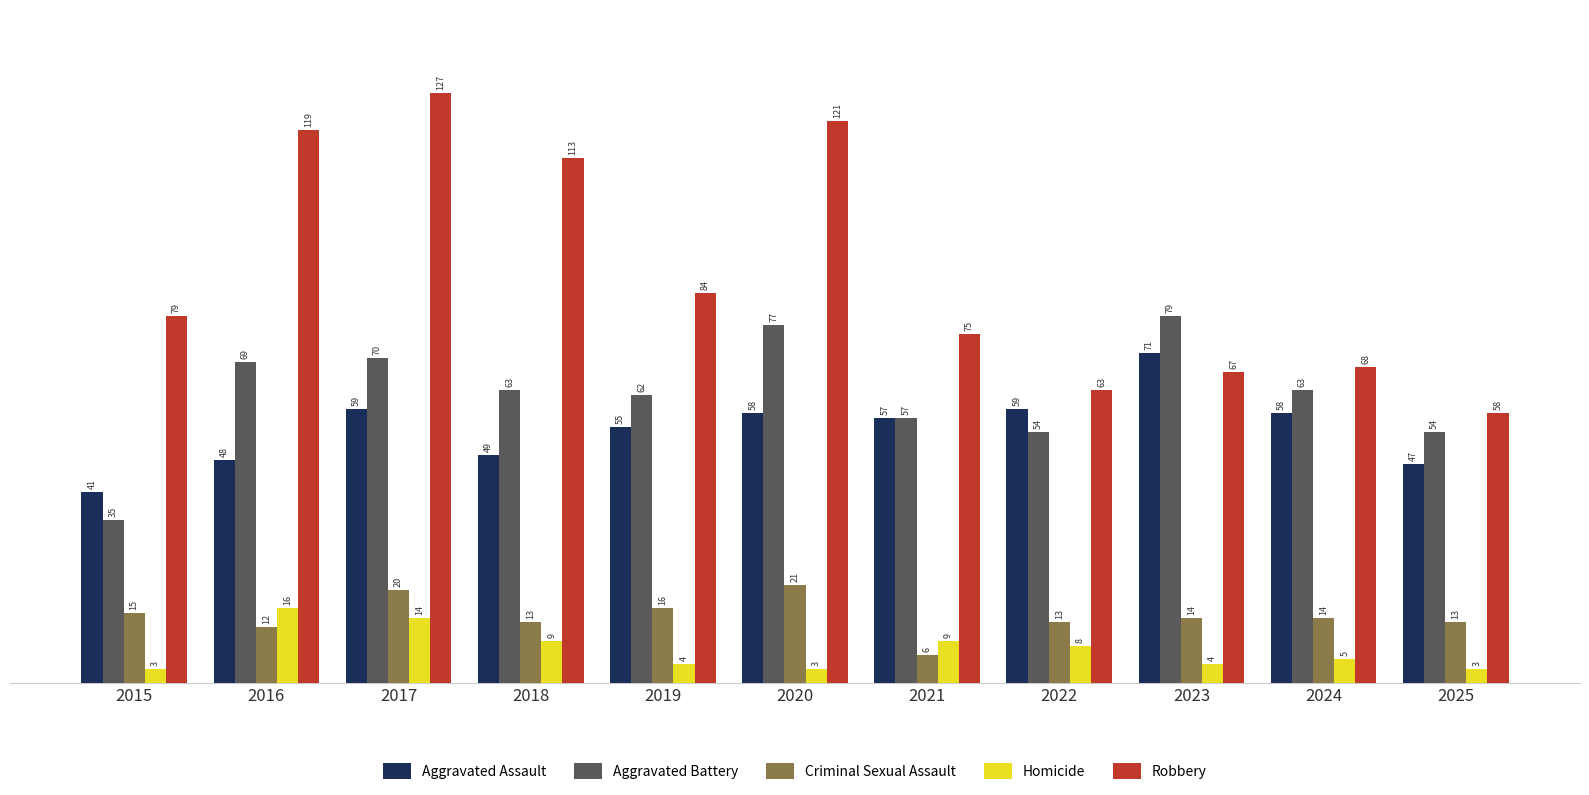

What is the difference between the Criminal Sexual Assault values at 2018 and 2017?

7